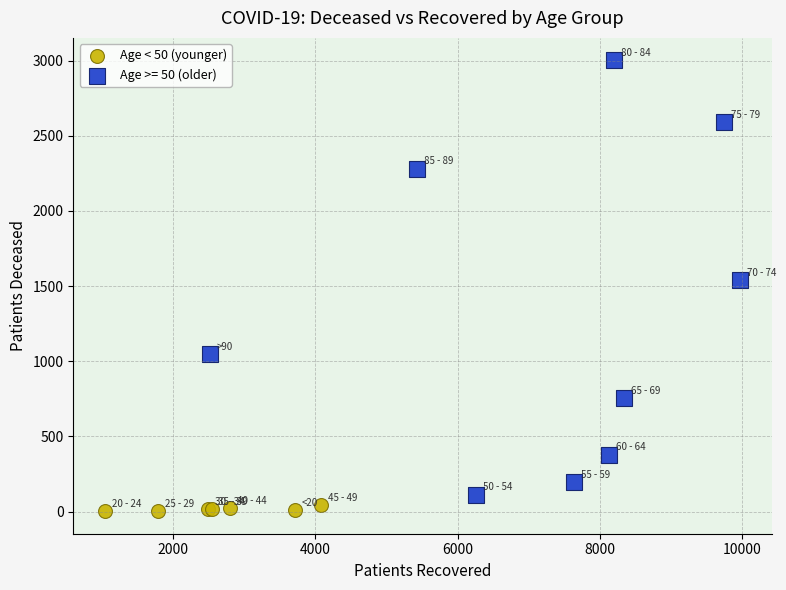

Which series contains the highest Y value?

Age >= 50 (older)